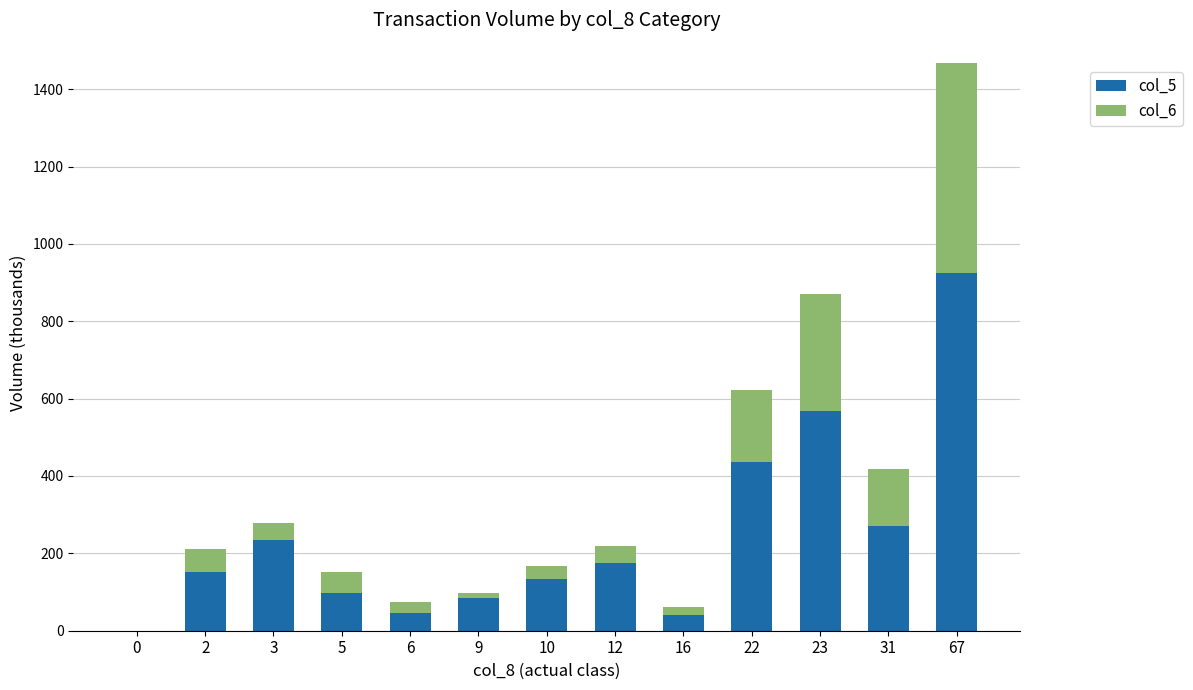

What is the sum of all col_5 values?

3166.0